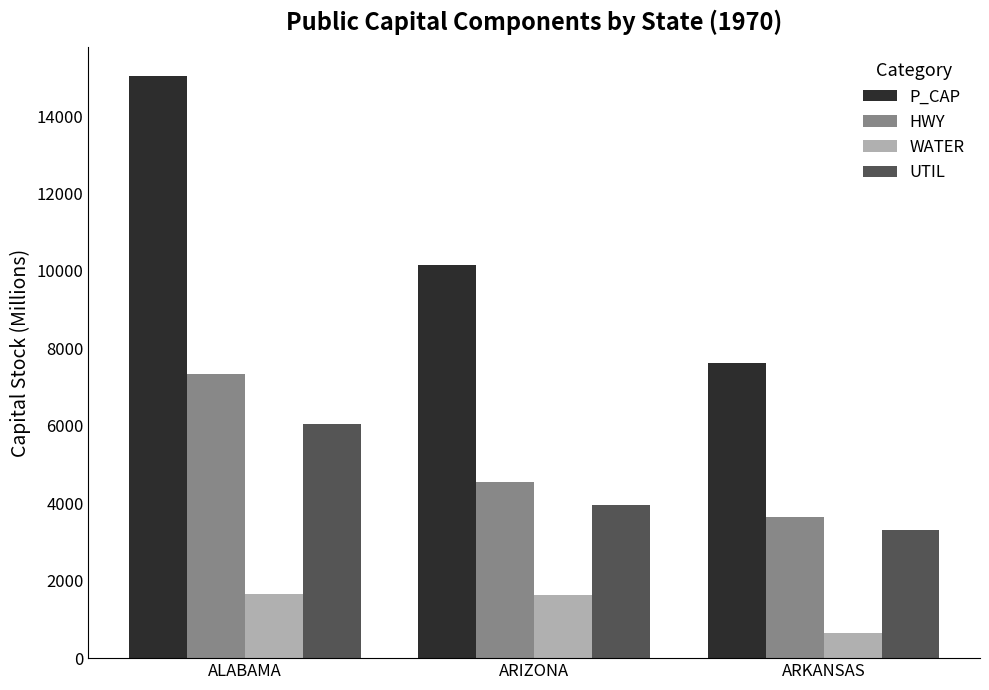

Read the UTIL value at ALABAMA.

6051.2